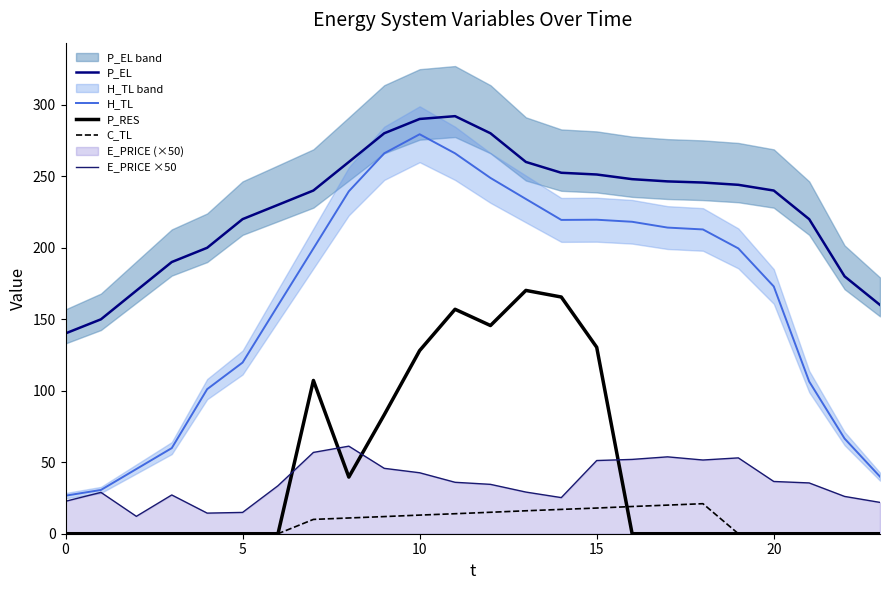

True or false: P_EL has more than 0 points higher than both neighbors.

True